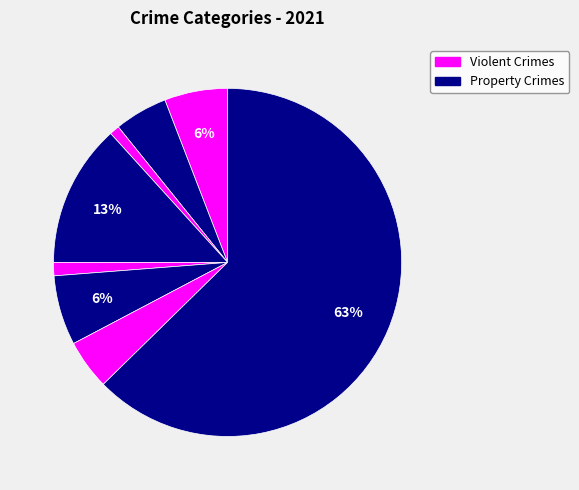

How many segments does this pie chart have?

8